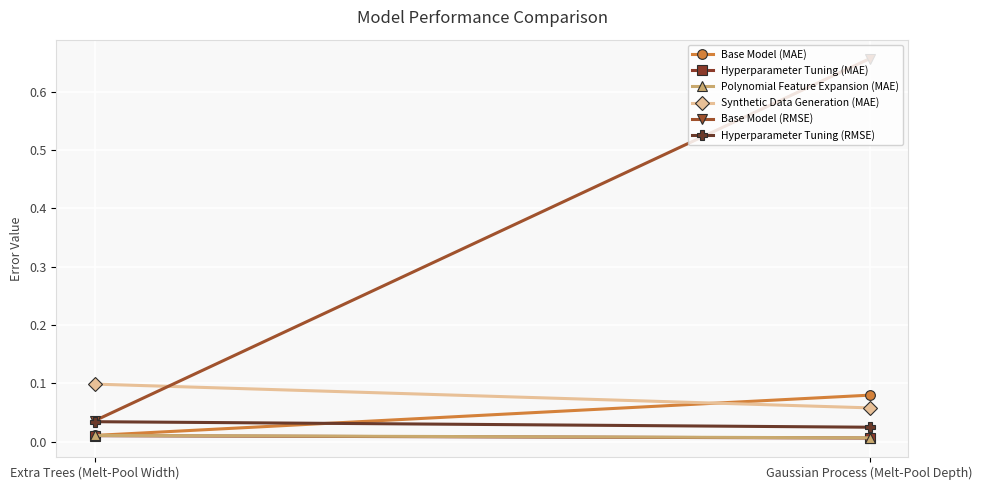

What position from the right is Extra Trees (Melt-Pool Width)?

2